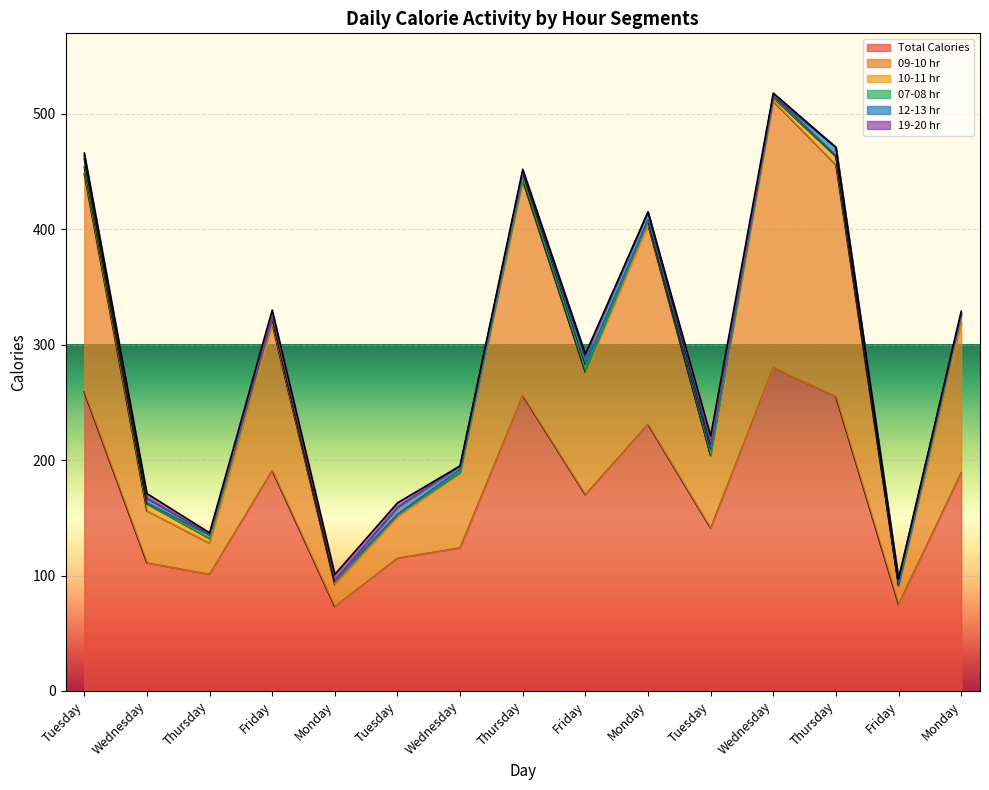

How many lines are shown in the chart?

6